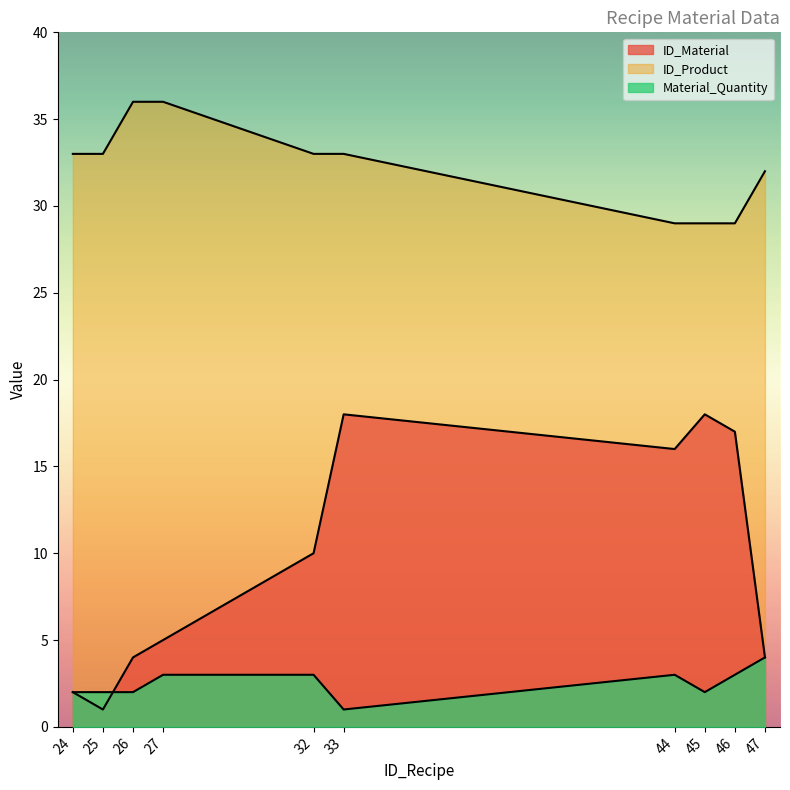

The ID_Product series shows 29 at 45. True or false?

True